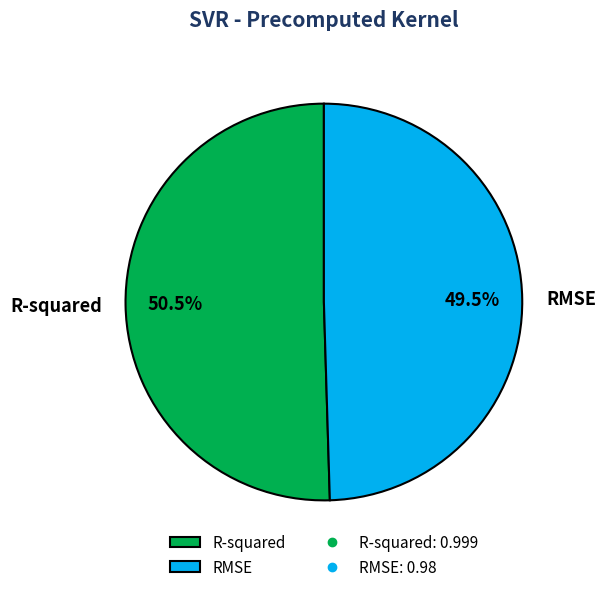

Is there a majority slice in this chart?

Yes